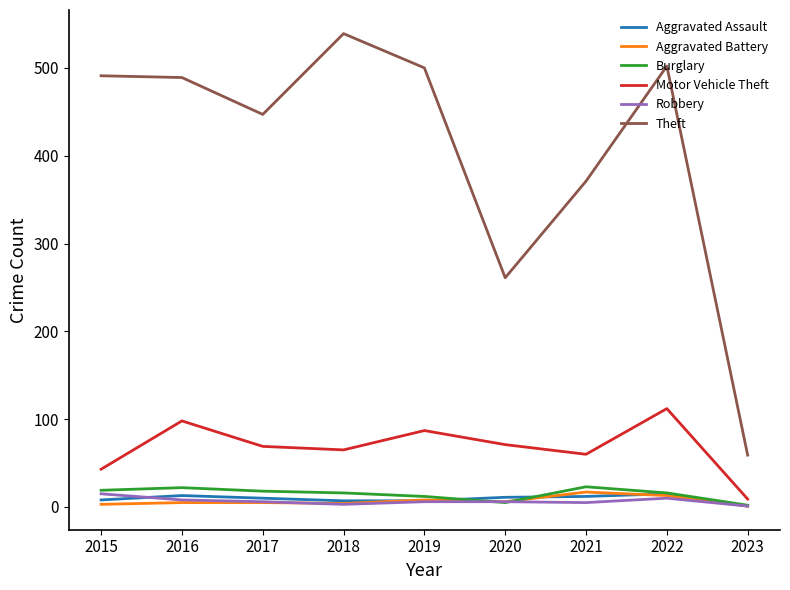

True or false: Theft and Aggravated Assault intersect in this chart.

False